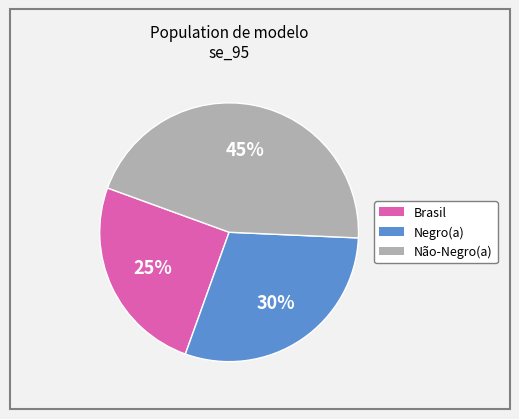

To the nearest percent, what portion does Negro(a) represent?

30%